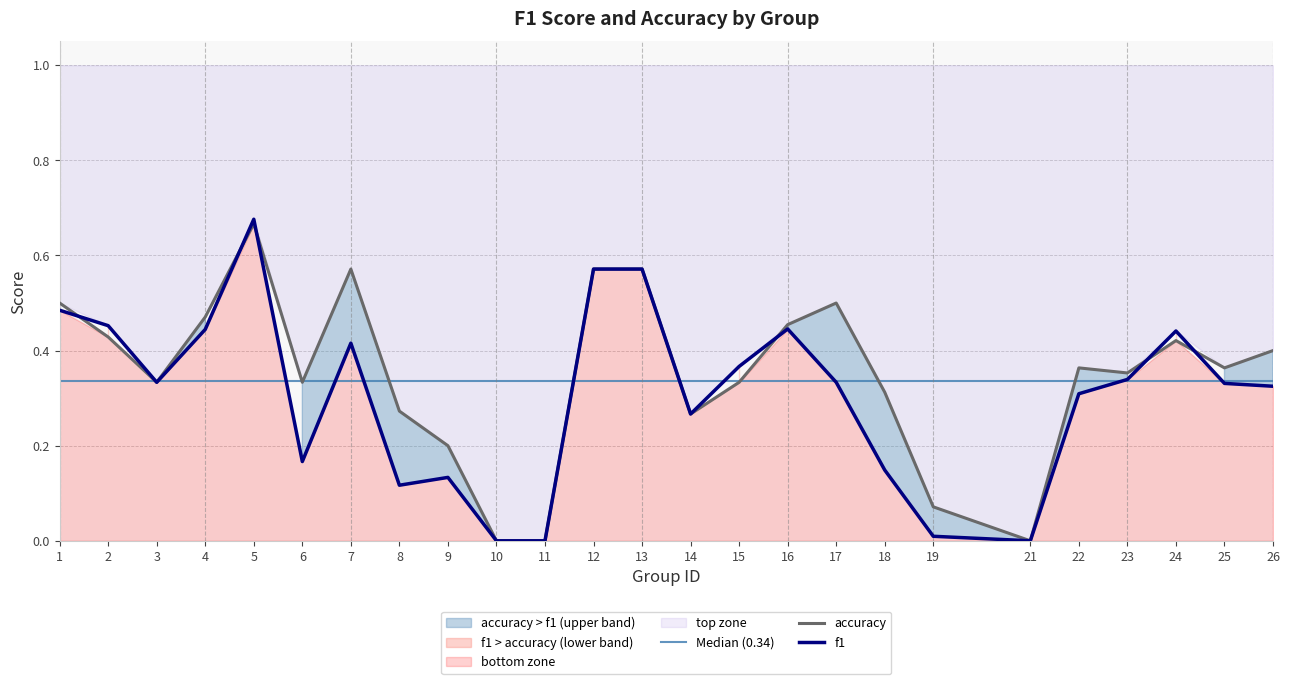

What is the difference between the second highest and minimum values in the accuracy series?

0.6